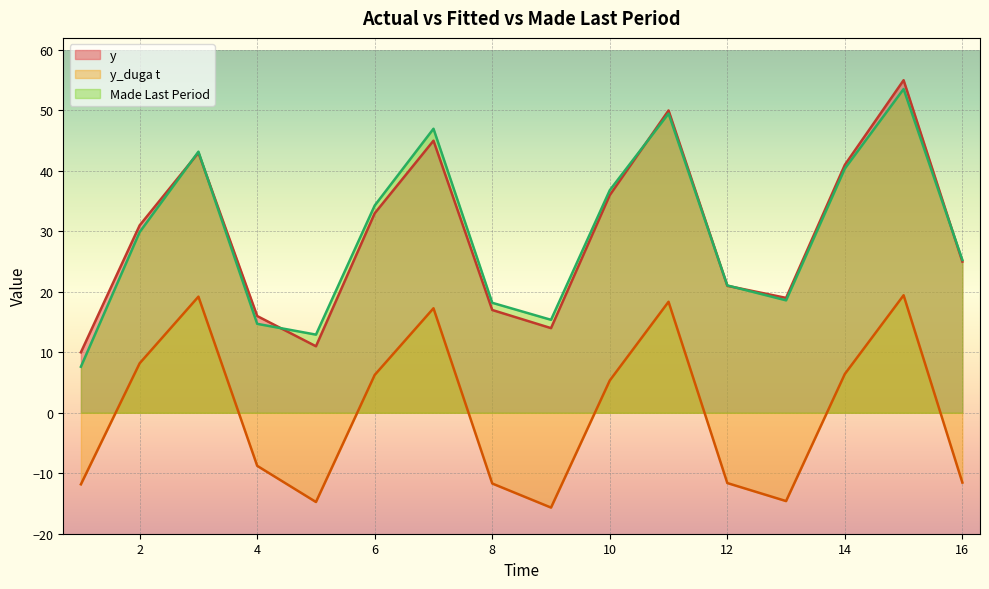

Where is y_duga t nearest to the value 1?

10